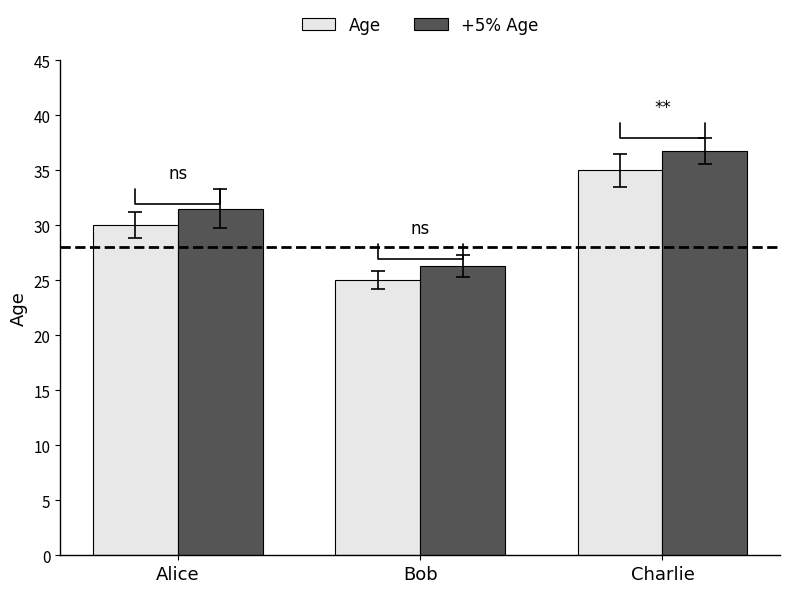

At which category is the sum across all series the highest?

Charlie